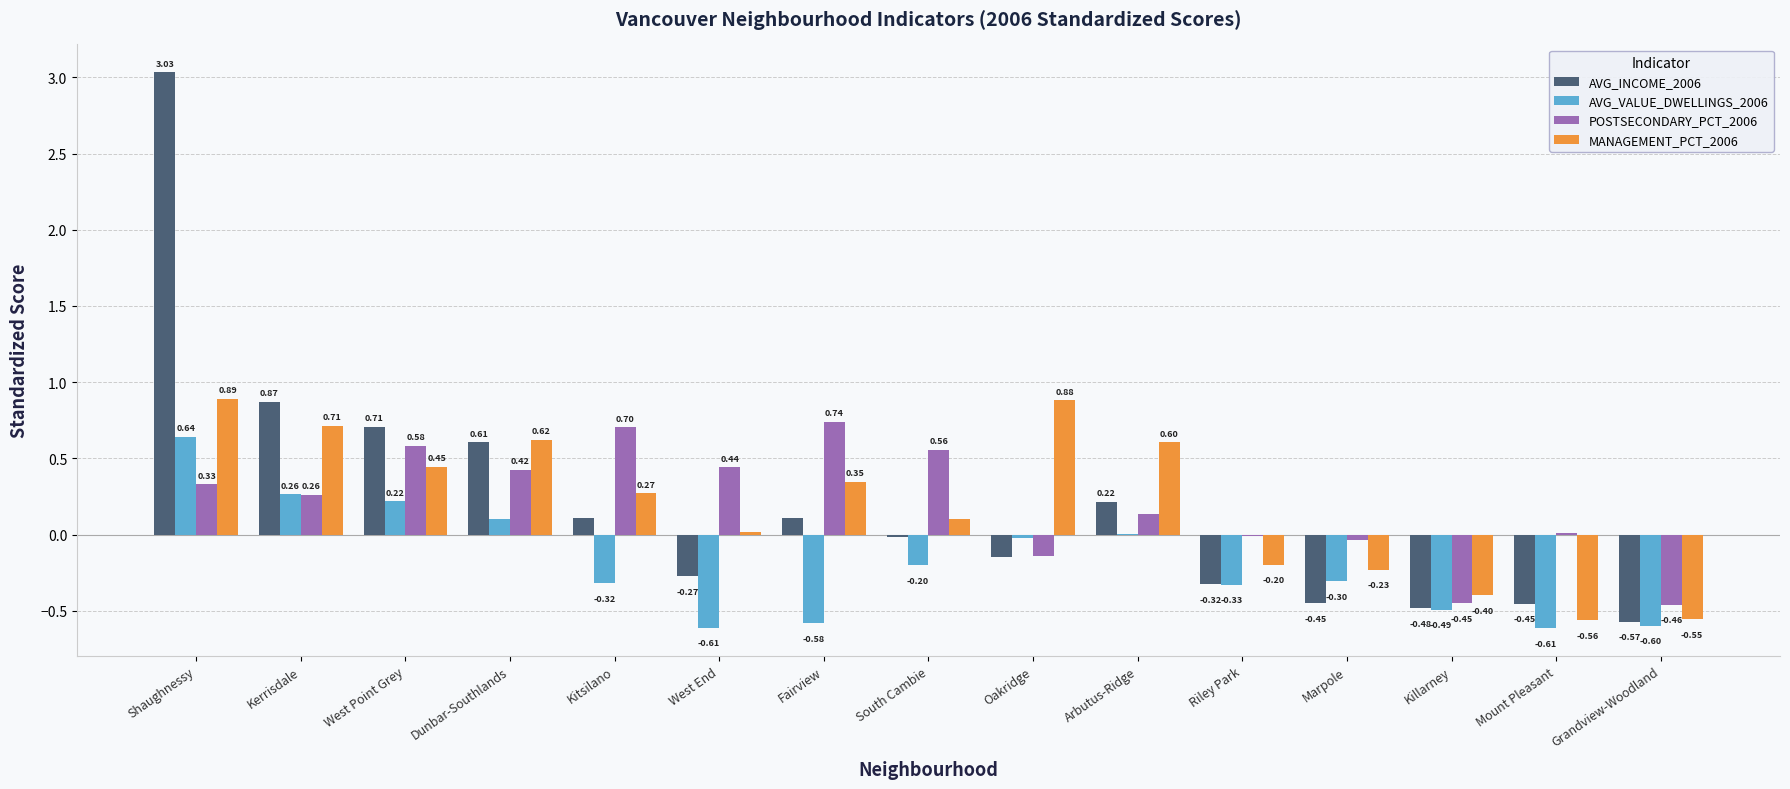

What is the total value across all series at West End?

-0.4